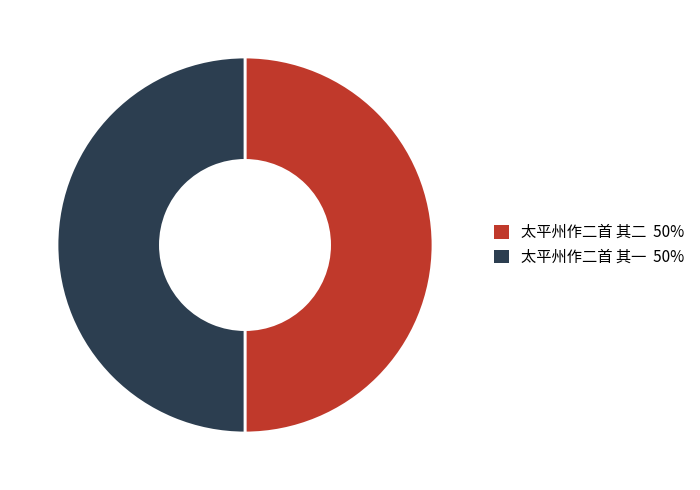

The 太平州作二首 其二 slice represents 44% of the pie. True or false?

False